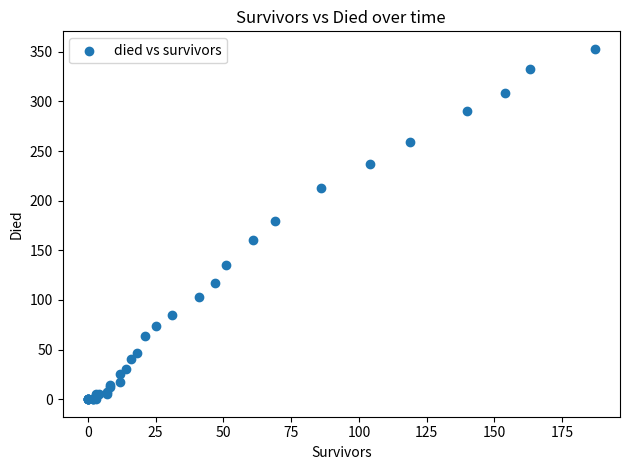

What Y value in the scatter plot is closest to 176?

180